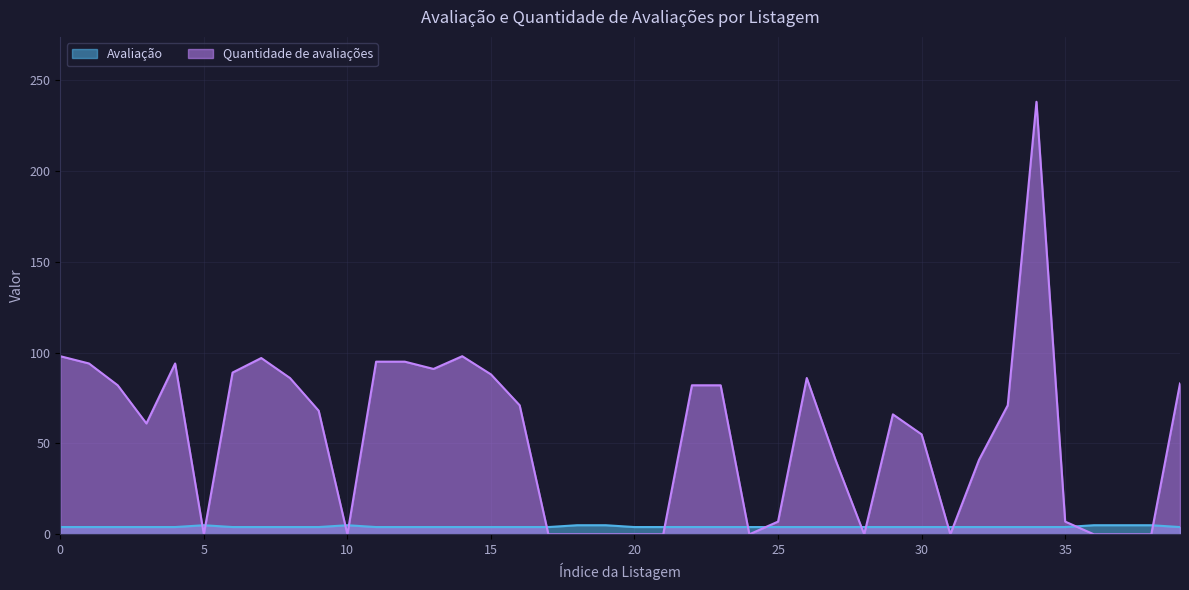

What is the difference between the second highest and minimum values in the Quantidade de avaliações series?

98